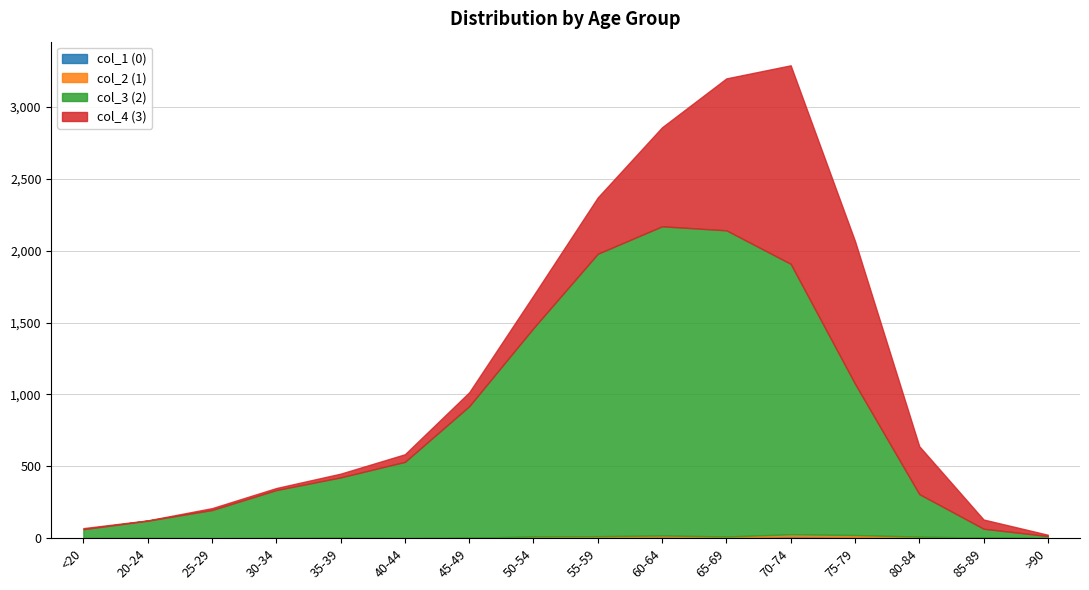

Count the number of data series in this chart.

4